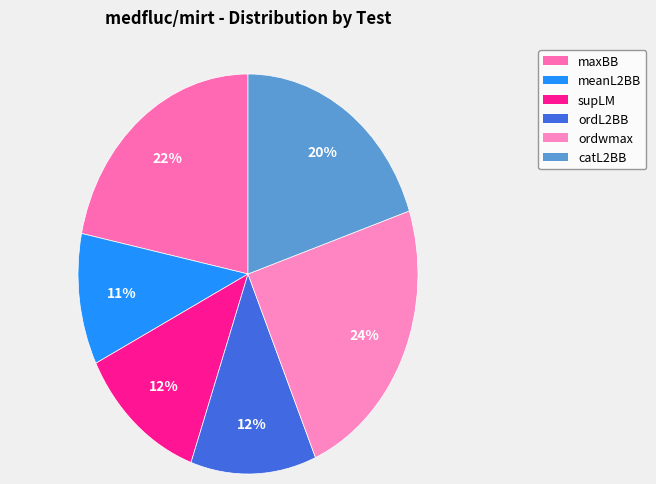

Is the sum of supLM and catL2BB greater than half?

No